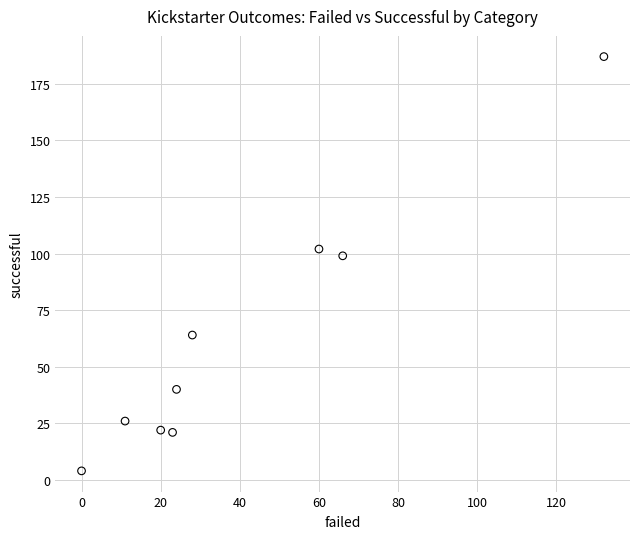

What is the range of Y values (max minus min)?

183